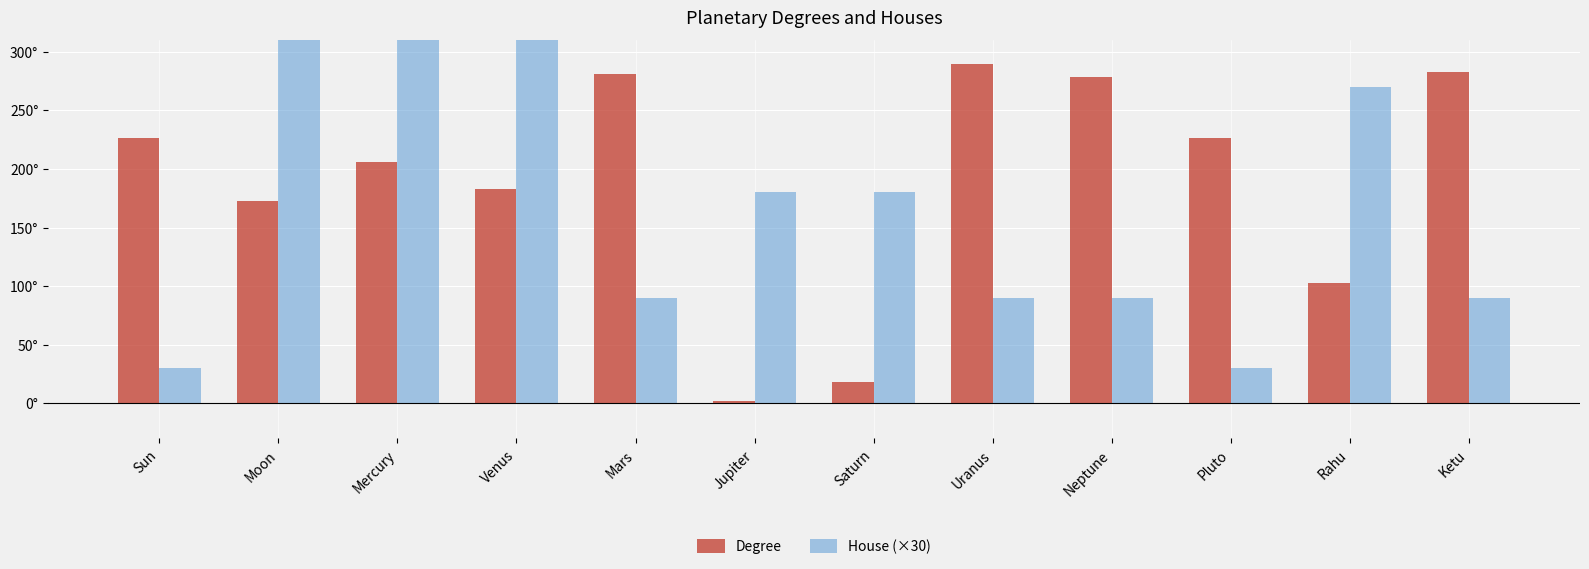

What position from the right is Neptune?

4